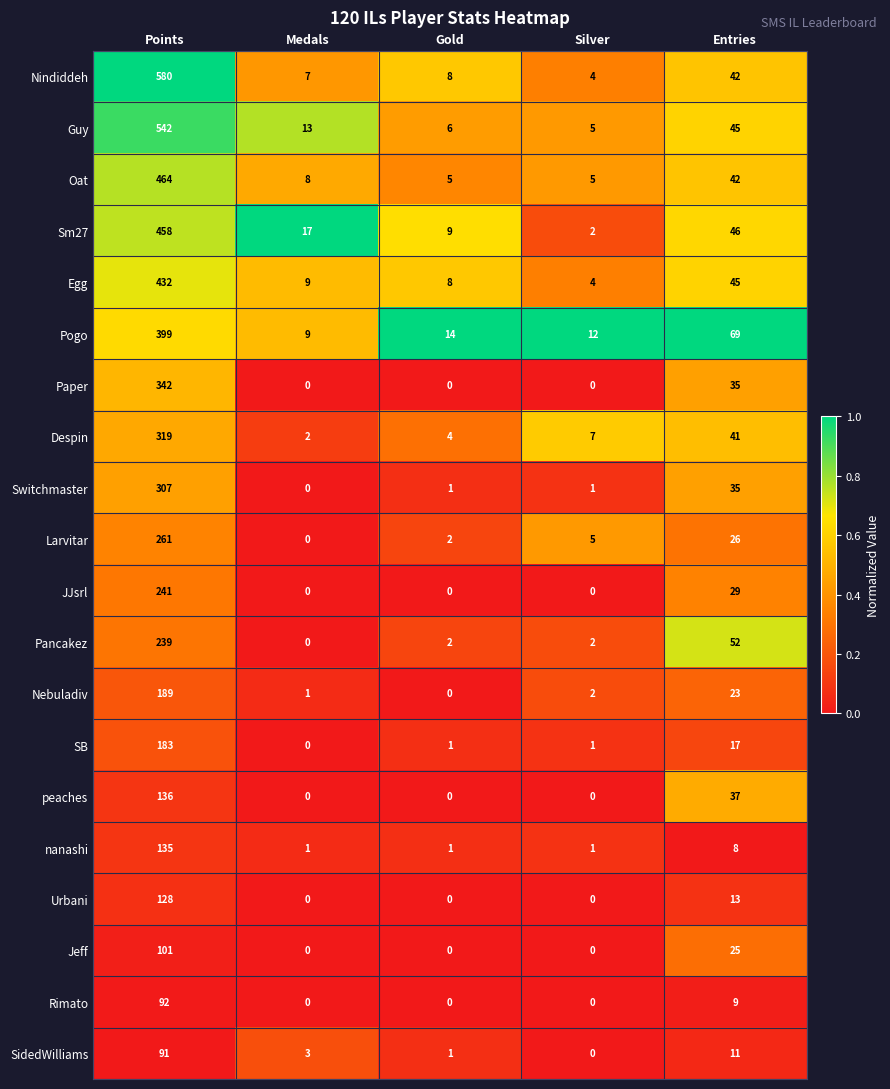

Which series changed the most between Medals and Gold?

Sm27